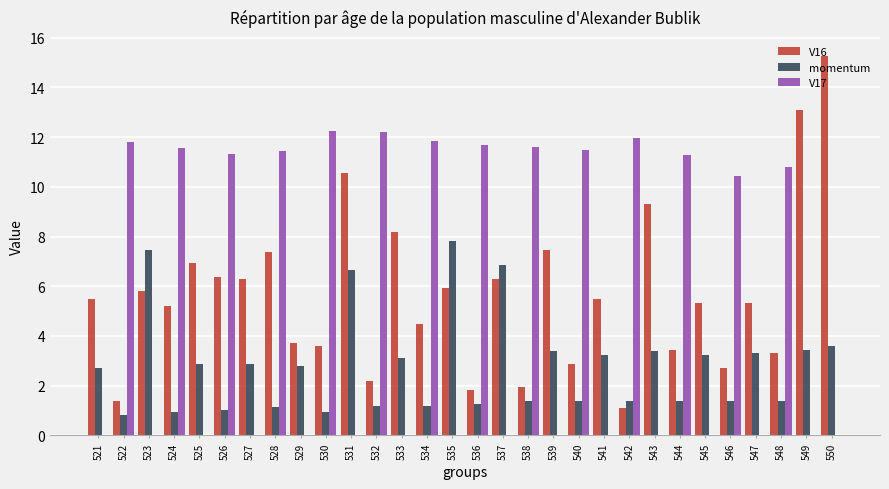

At which category is the sum across all series the highest?

528